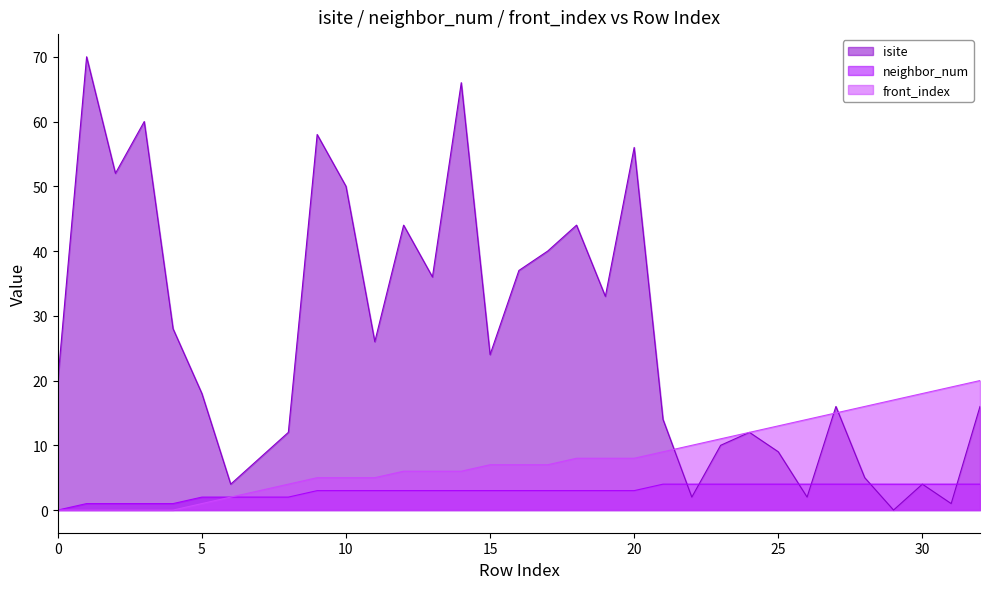

The value of front_index at 17 is 7. True or false?

True